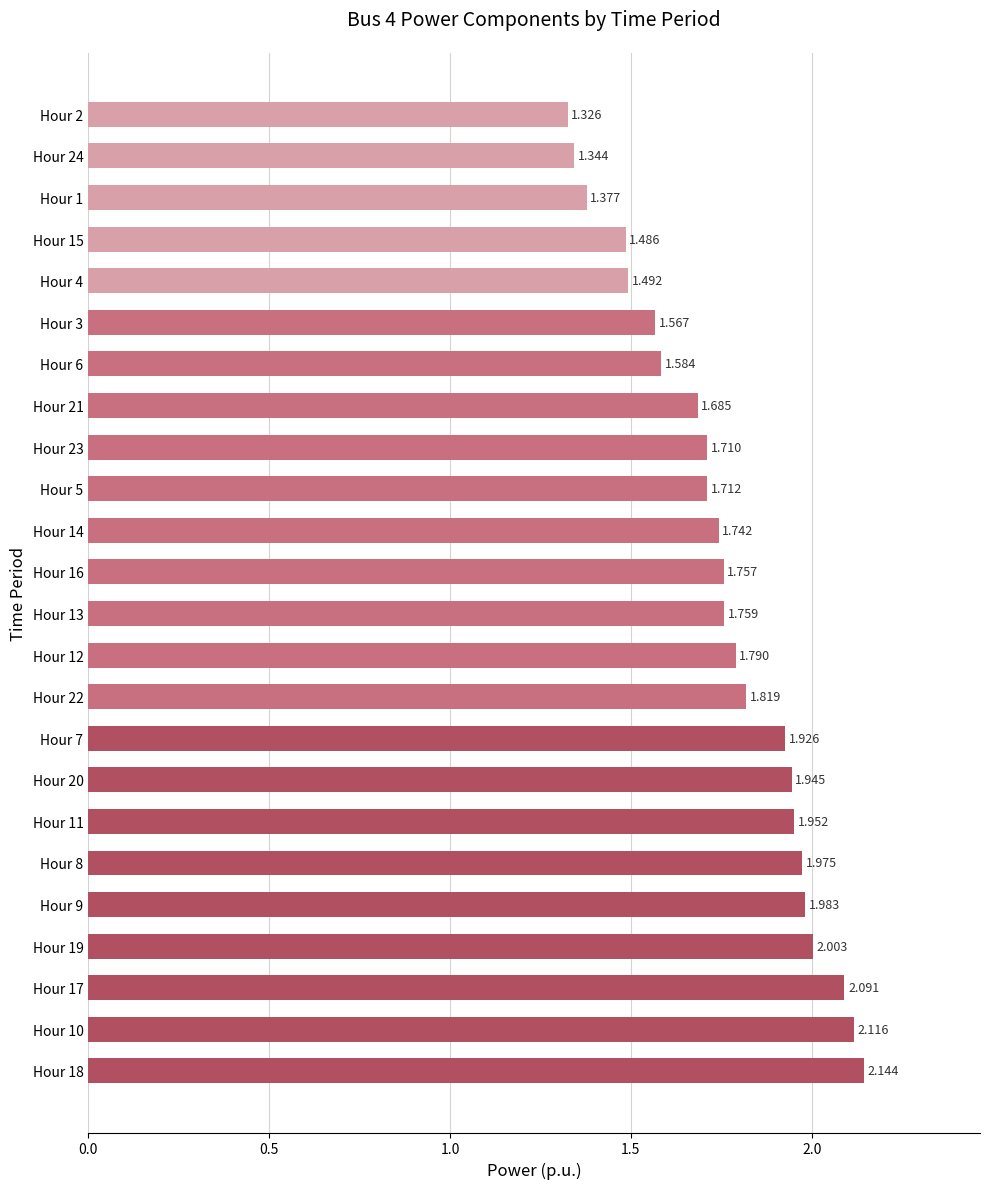

List the labels in order of value, smallest first.

Hour 2, Hour 24, Hour 1, Hour 15, Hour 4, Hour 3, Hour 6, Hour 21, Hour 23, Hour 5, Hour 14, Hour 16, Hour 13, Hour 12, Hour 22, Hour 7, Hour 20, Hour 11, Hour 8, Hour 9, Hour 19, Hour 17, Hour 10, Hour 18